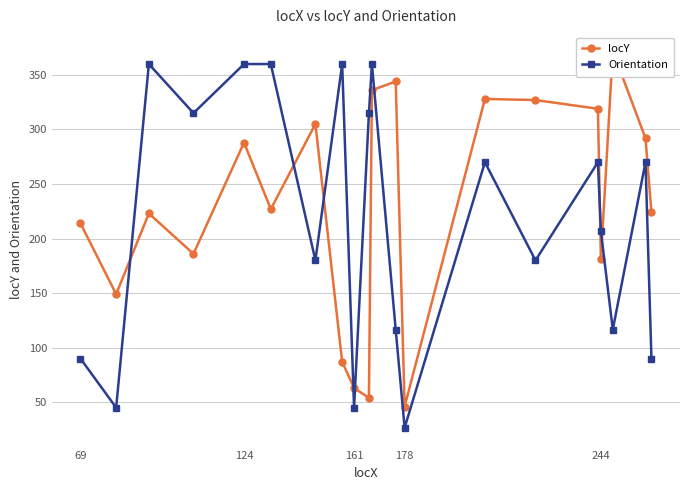

What is the smallest value displayed?

26.6